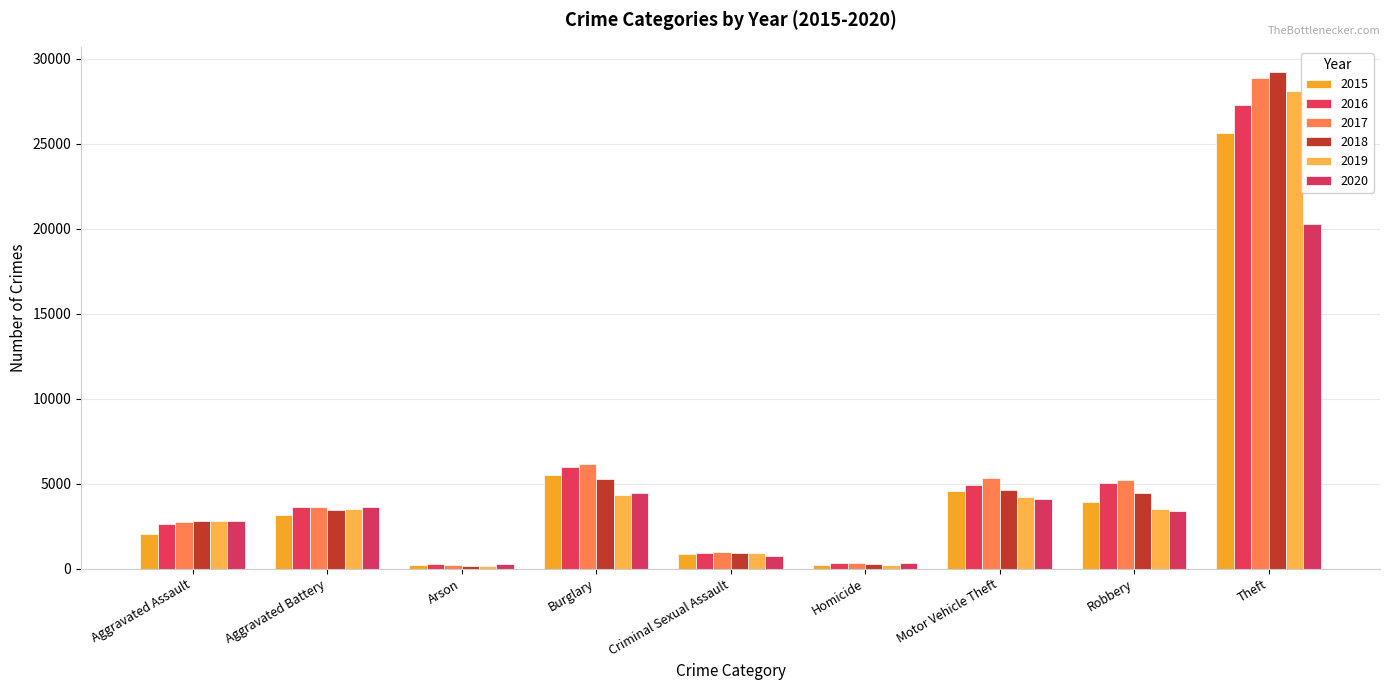

What is the difference between the second highest and second lowest values in the 2015 series?

5314